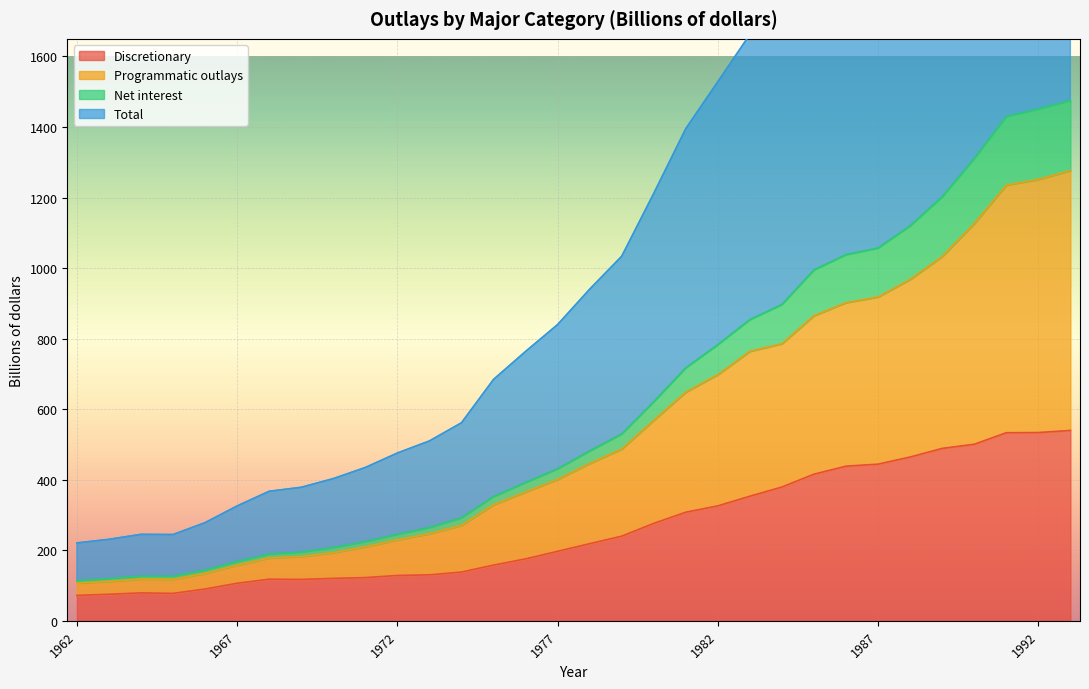

In Programmatic outlays, how many points are lower than both neighbors (excluding endpoints)?

1